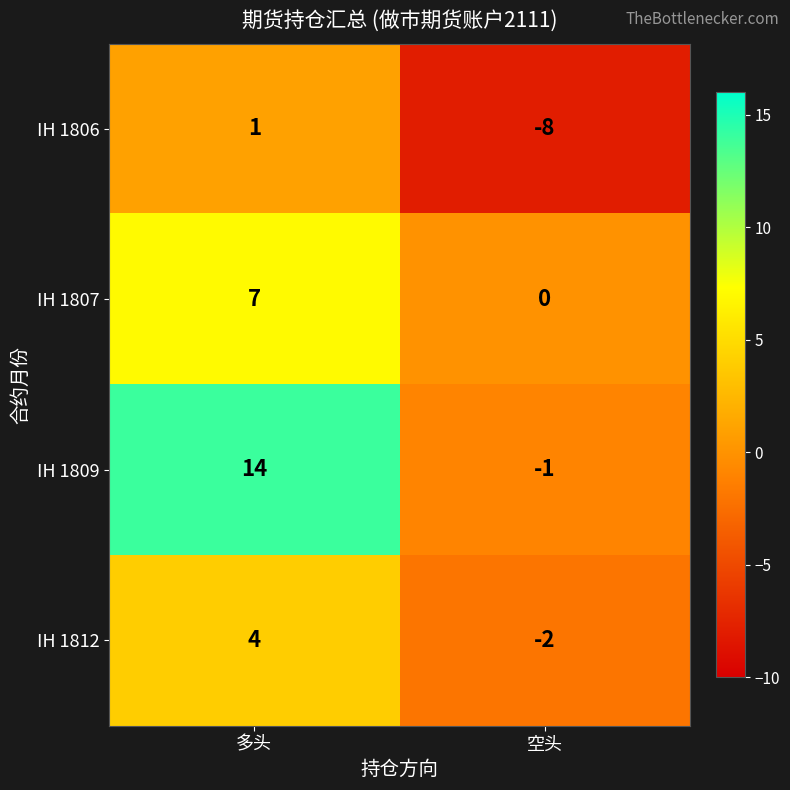

At which label is IH 1807 closest to 3?

空头